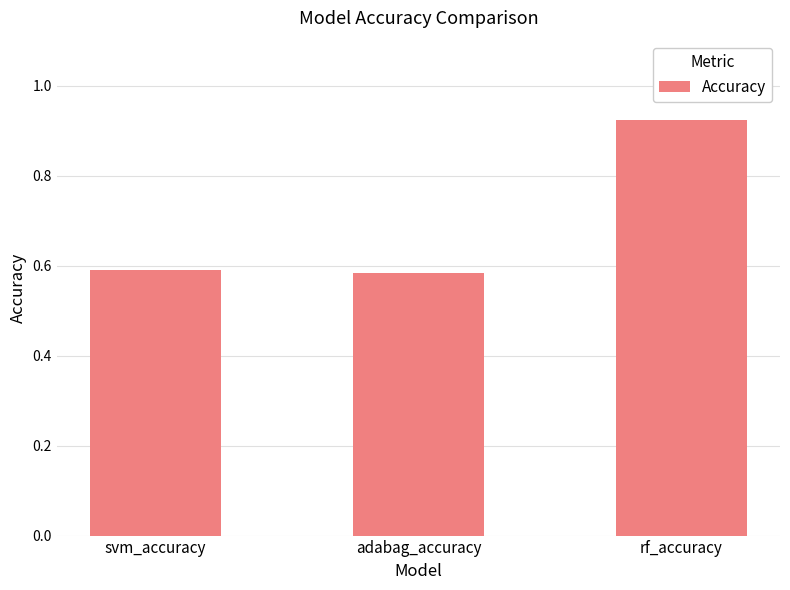

Which has a higher value, rf_accuracy or adabag_accuracy?

rf_accuracy